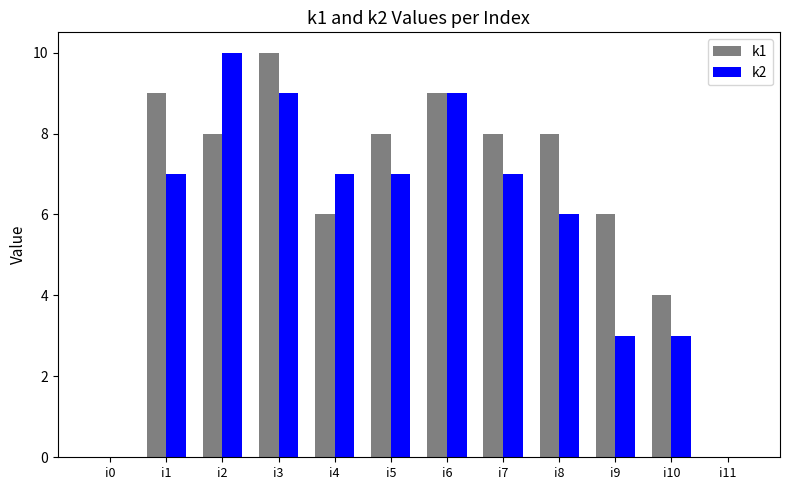

What is the highest value of the k1 series?

10